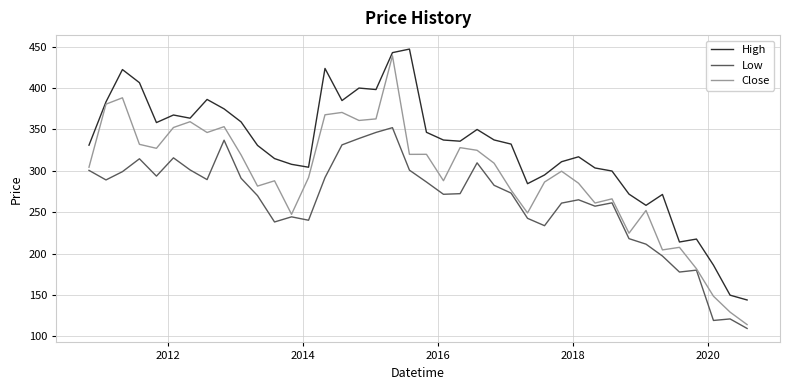

Which series has the largest total across all categories?

High